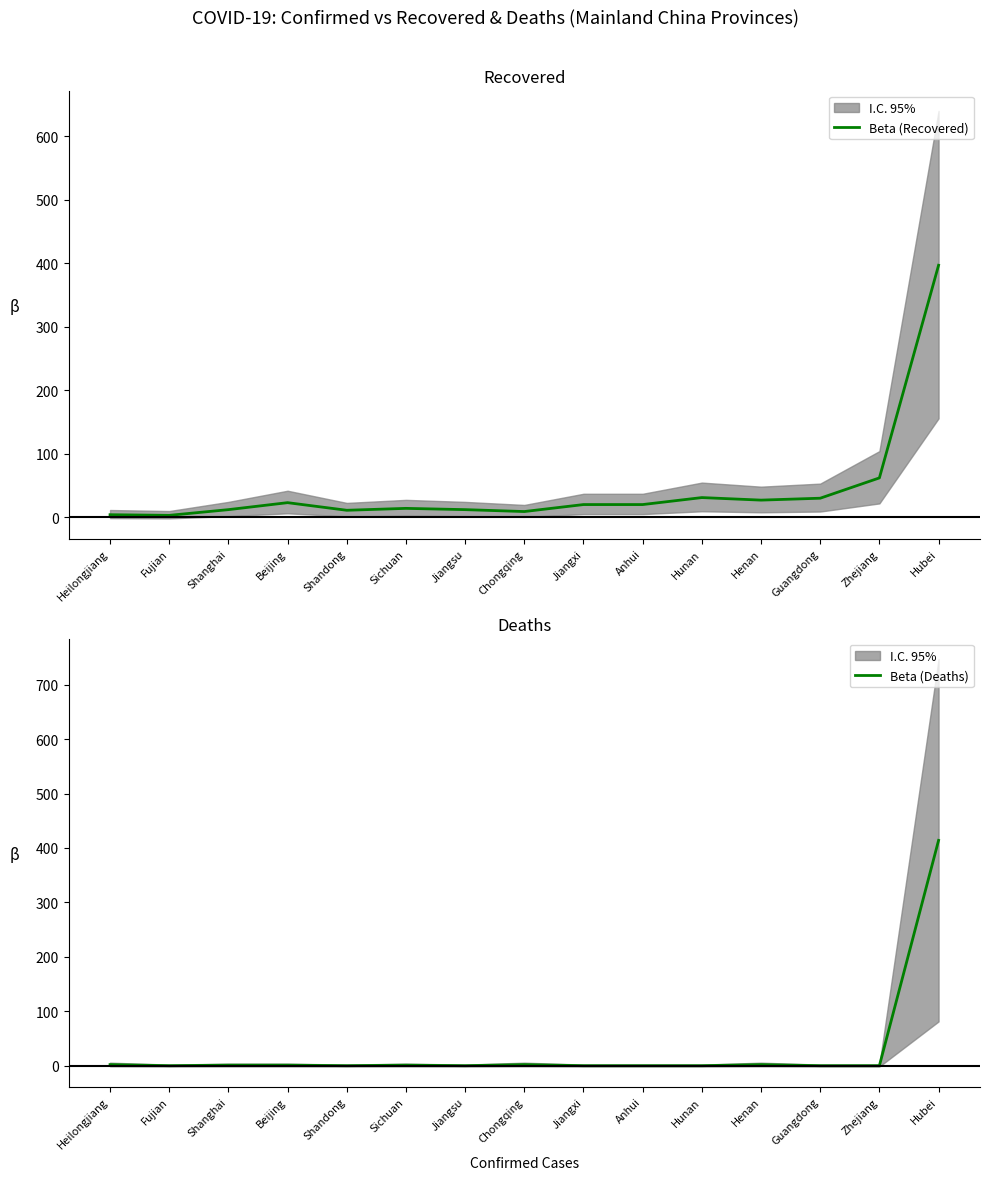

How many interior local peaks does the Beta (Deaths) series have?

3